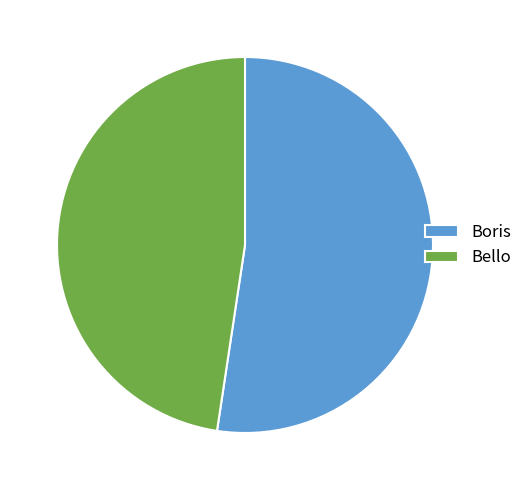

Which category has the biggest portion of the pie?

Boris